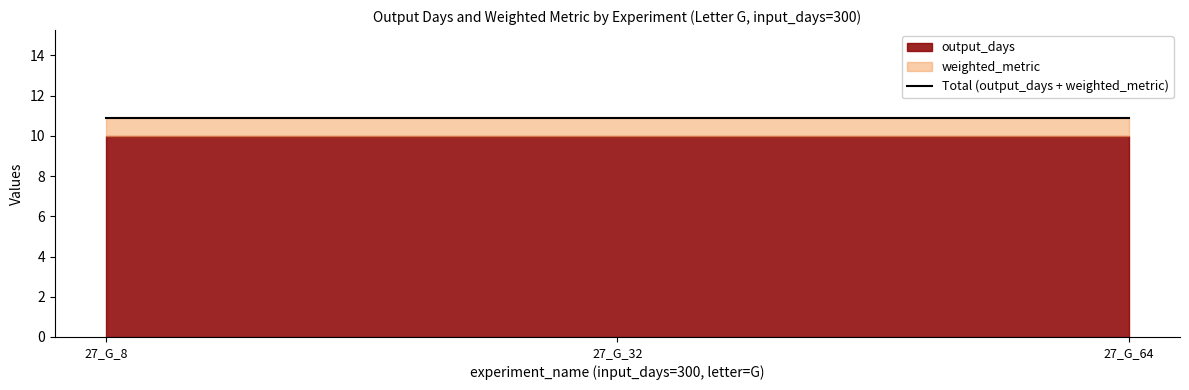

Reading right to left, what are all the values shown in this chart?

output_days: 10.0	10.0	10.0
weighted_metric: 0.9	0.9	0.9